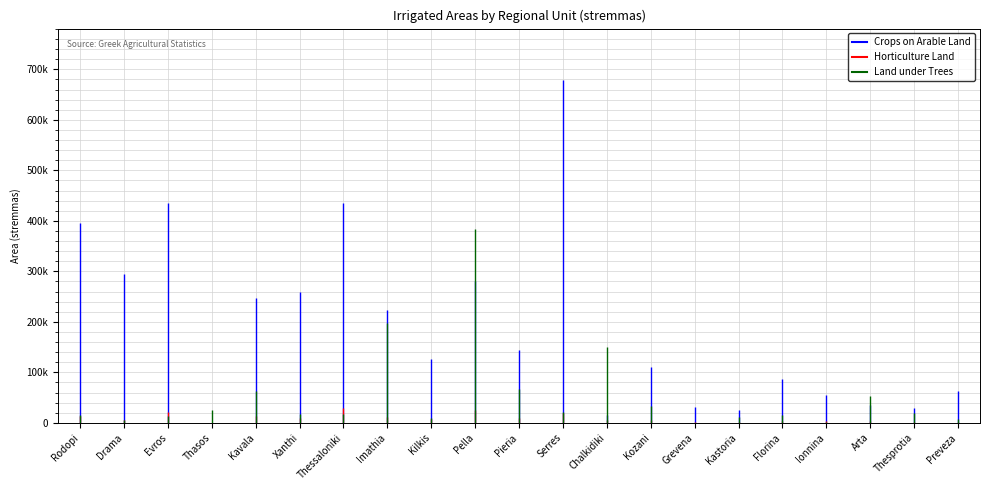

After their last crossing, which series has the higher values: Horticulture Land or Land under Trees?

Land under Trees